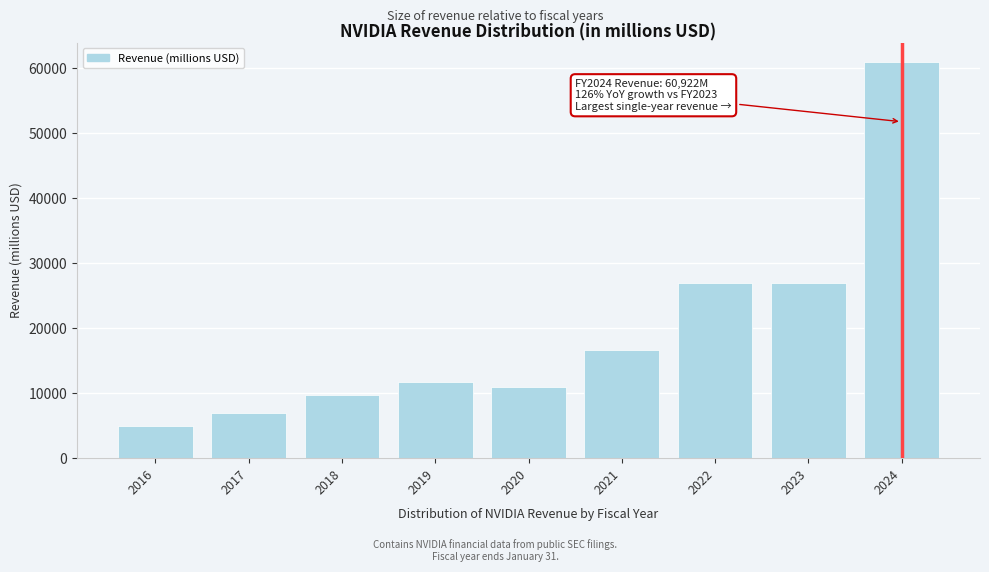

Where is the data nearest to the value 32966?

2023